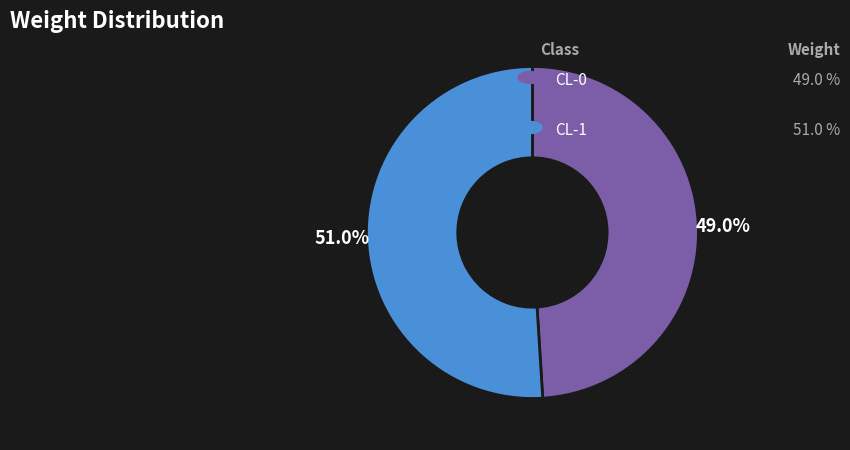

Count the number of slices in the pie.

2